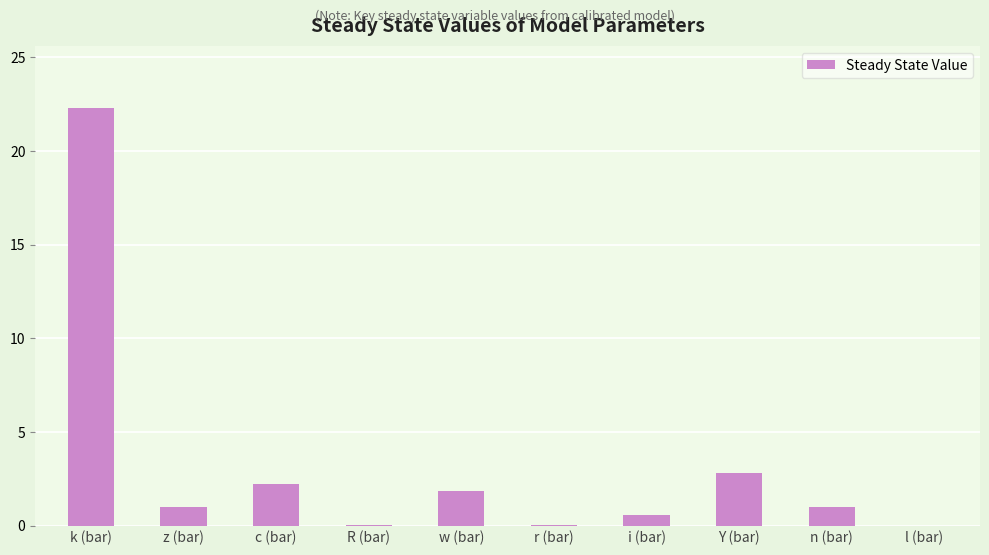

At which label is the value closest to 11?

Y (bar)